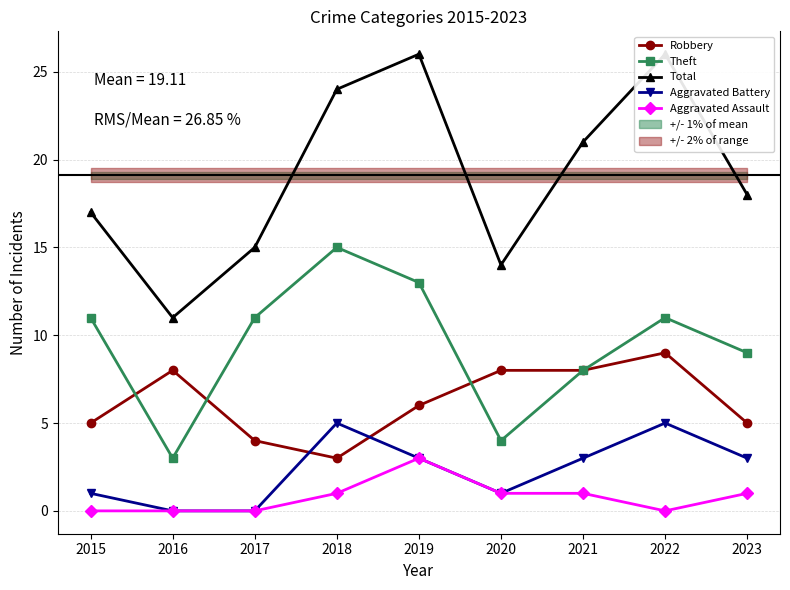

How many distinct data groups are displayed?

5